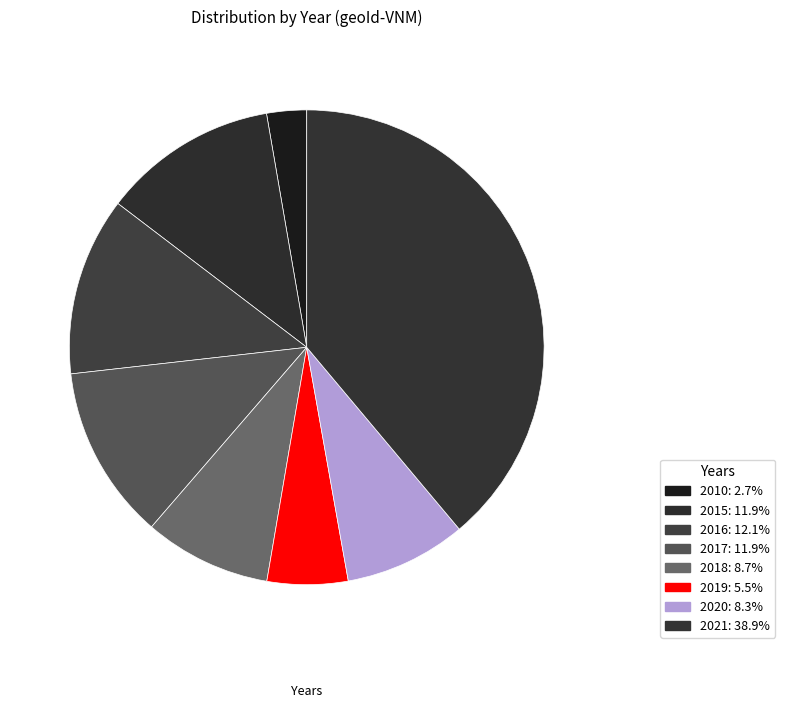

How much of the chart is everything except 2019?

94.5%